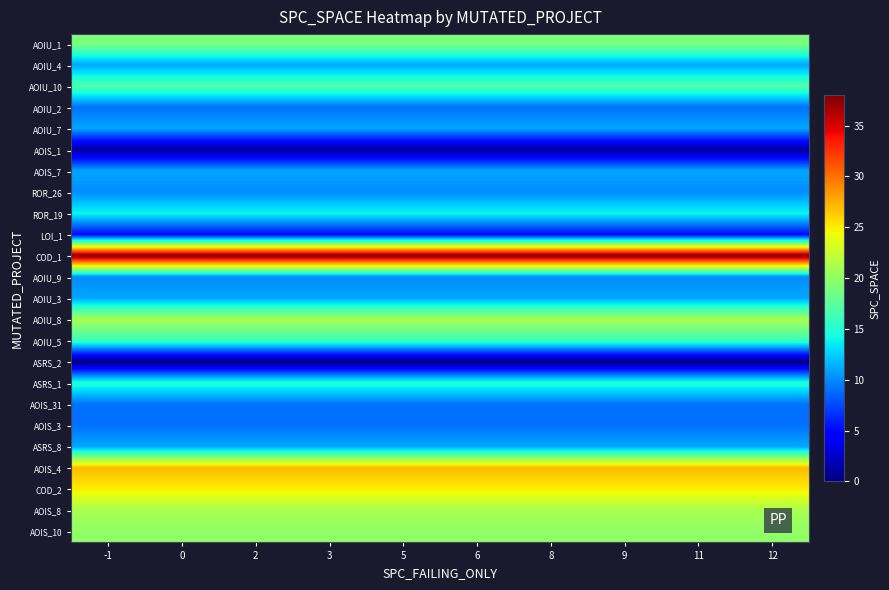

Reading left to right, extract all data points from this chart.

AOIU_1: -1=19	0=19	2=19	3=19	5=19	6=19	8=19	9=19	11=19	12=19
AOIU_4: -1=11	0=11	2=11	3=11	5=11	6=11	8=11	9=11	11=11	12=11
AOIU_10: -1=17	0=17	2=17	3=17	5=17	6=17	8=17	9=17	11=17	12=17
AOIU_2: -1=9	0=9	2=9	3=9	5=9	6=9	8=9	9=9	11=9	12=9
AOIU_7: -1=11	0=11	2=11	3=11	5=11	6=11	8=11	9=11	11=11	12=11
AOIS_1: -1=1	0=1	2=1	3=1	5=1	6=1	8=1	9=1	11=1	12=1
AOIS_7: -1=11	0=11	2=11	3=11	5=11	6=11	8=11	9=11	11=11	12=11
ROR_26: -1=10	0=10	2=10	3=10	5=10	6=10	8=10	9=10	11=10	12=10
ROR_19: -1=14	0=14	2=14	3=14	5=14	6=14	8=14	9=14	11=14	12=14
LOI_1: -1=5	0=5	2=5	3=5	5=5	6=5	8=5	9=5	11=5	12=5
COD_1: -1=38	0=38	2=38	3=38	5=38	6=38	8=38	9=38	11=38	12=38
AOIU_9: -1=10	0=10	2=10	3=10	5=10	6=10	8=10	9=10	11=10	12=10
AOIU_3: -1=11	0=11	2=11	3=11	5=11	6=11	8=11	9=11	11=11	12=11
AOIU_8: -1=21	0=21	2=21	3=21	5=21	6=21	8=21	9=21	11=21	12=21
AOIU_5: -1=16	0=16	2=16	3=16	5=16	6=16	8=16	9=16	11=16	12=16
ASRS_2: -1=0	0=0	2=0	3=0	5=0	6=0	8=0	9=0	11=0	12=0
ASRS_1: -1=15	0=15	2=15	3=15	5=15	6=15	8=15	9=15	11=15	12=15
AOIS_31: -1=9	0=9	2=9	3=9	5=9	6=9	8=9	9=9	11=9	12=9
AOIS_3: -1=9	0=9	2=9	3=9	5=9	6=9	8=9	9=9	11=9	12=9
ASRS_8: -1=11	0=11	2=11	3=11	5=11	6=11	8=11	9=11	11=11	12=11
AOIS_4: -1=27	0=27	2=27	3=27	5=27	6=27	8=27	9=27	11=27	12=27
COD_2: -1=25	0=25	2=25	3=25	5=25	6=25	8=25	9=25	11=25	12=25
AOIS_8: -1=21	0=21	2=21	3=21	5=21	6=21	8=21	9=21	11=21	12=21
AOIS_10: -1=20	0=20	2=20	3=20	5=20	6=20	8=20	9=20	11=20	12=20